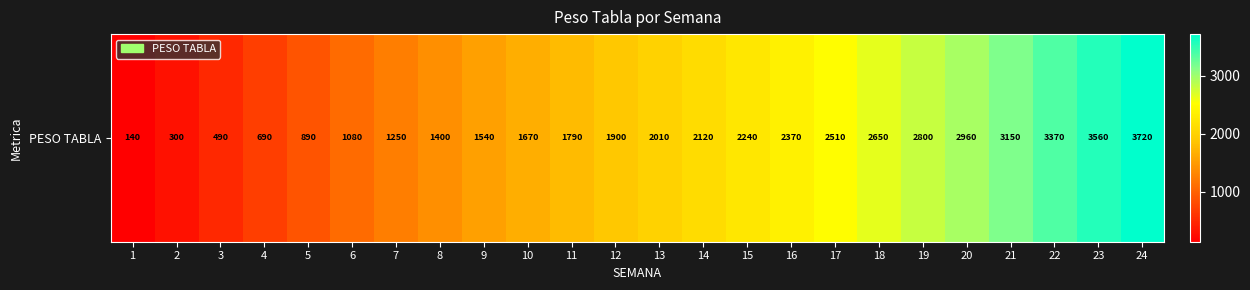

At which label does the data first exceed 2010?

14